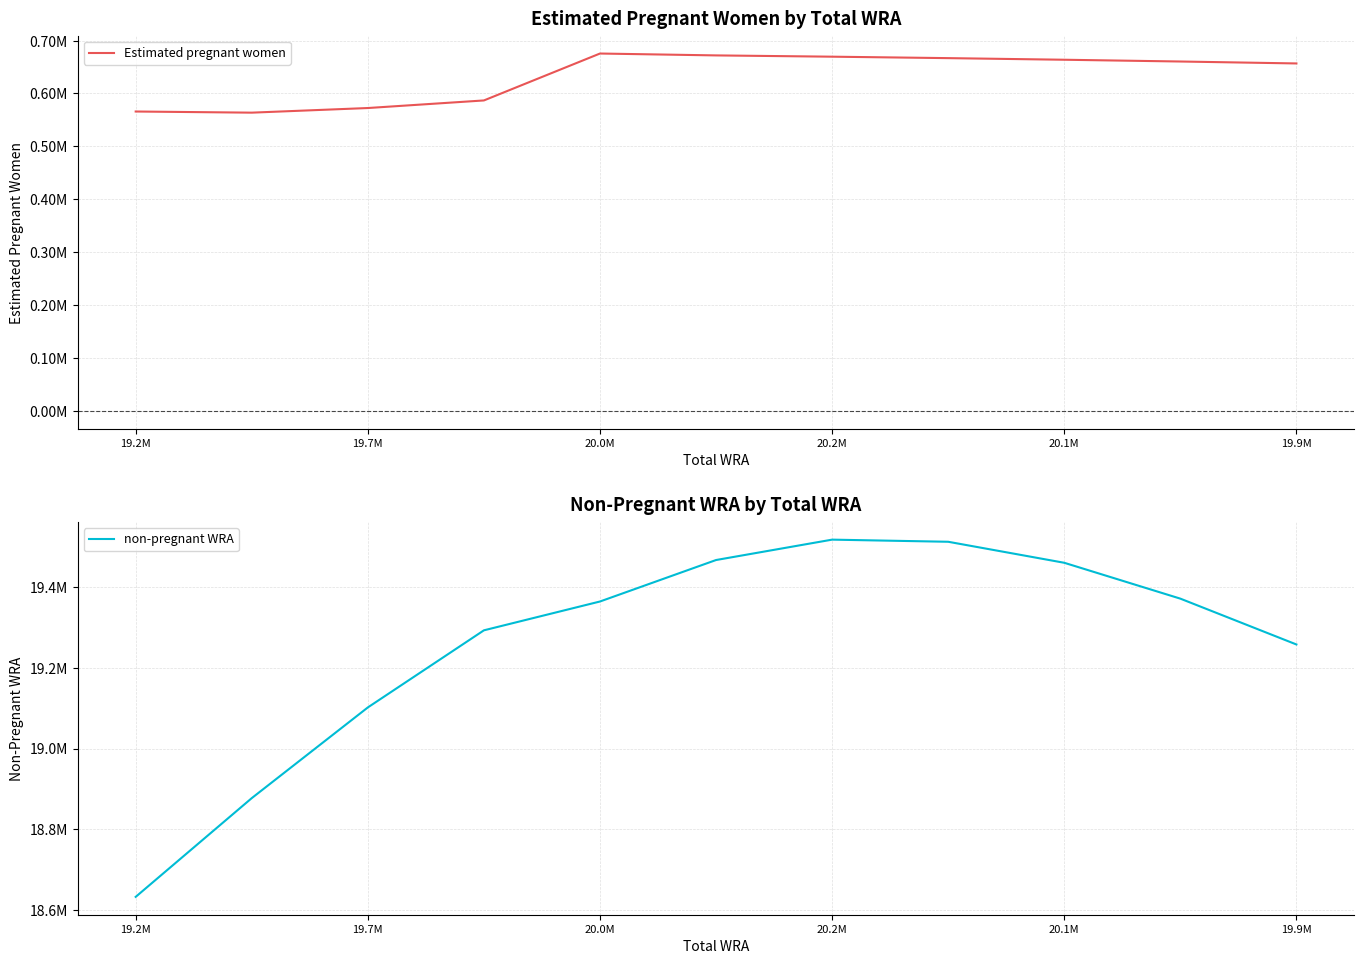

Does the chart have visible grid lines?

Yes